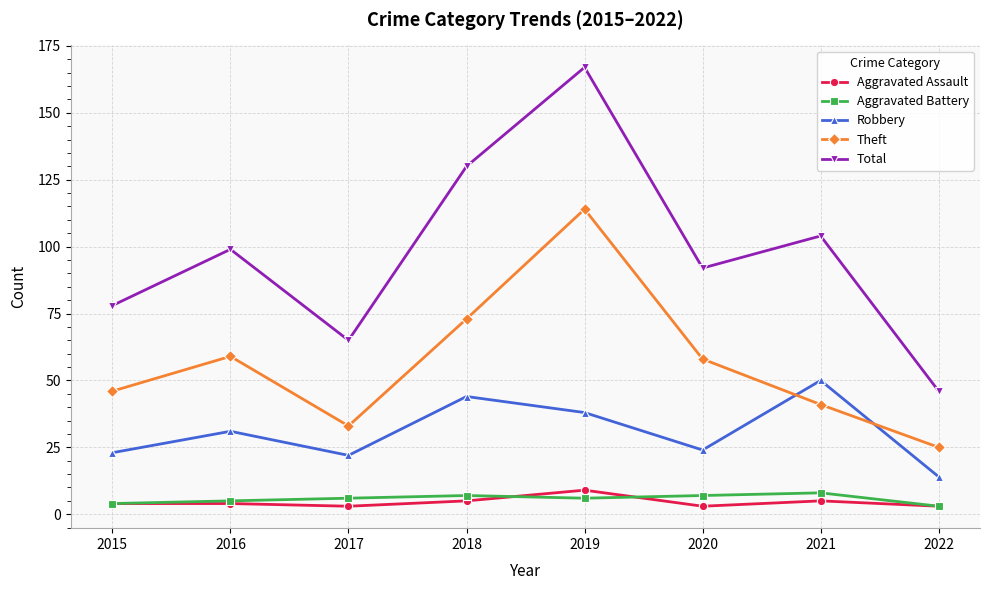

What is the minimum value for Total?

46